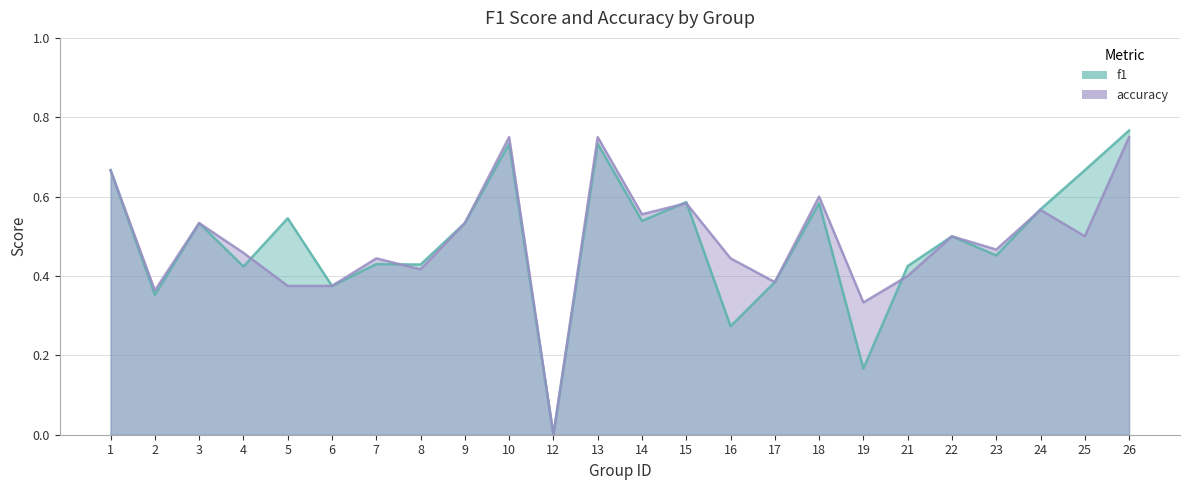

What is the highest value of the f1 series?

0.8